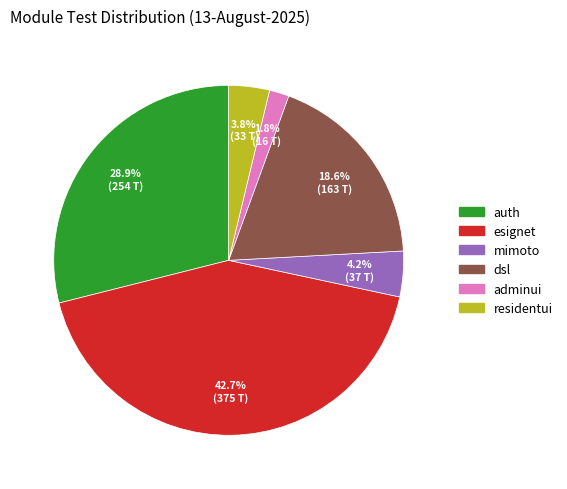

Is it true that dsl is 19% of the pie?

True